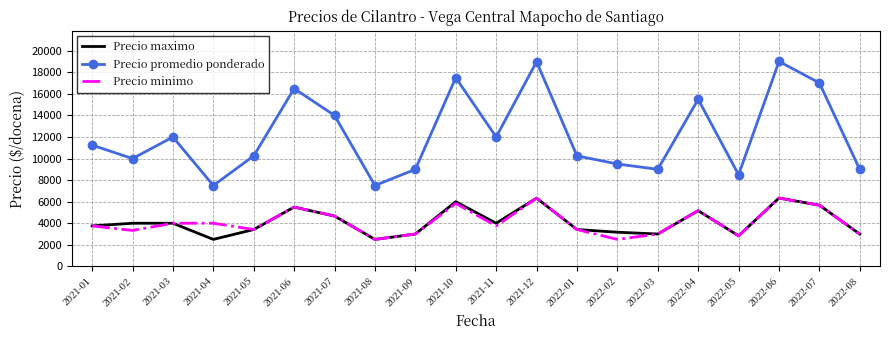

What is the difference between the second highest and second lowest values in the Precio promedio ponderado series?

11487